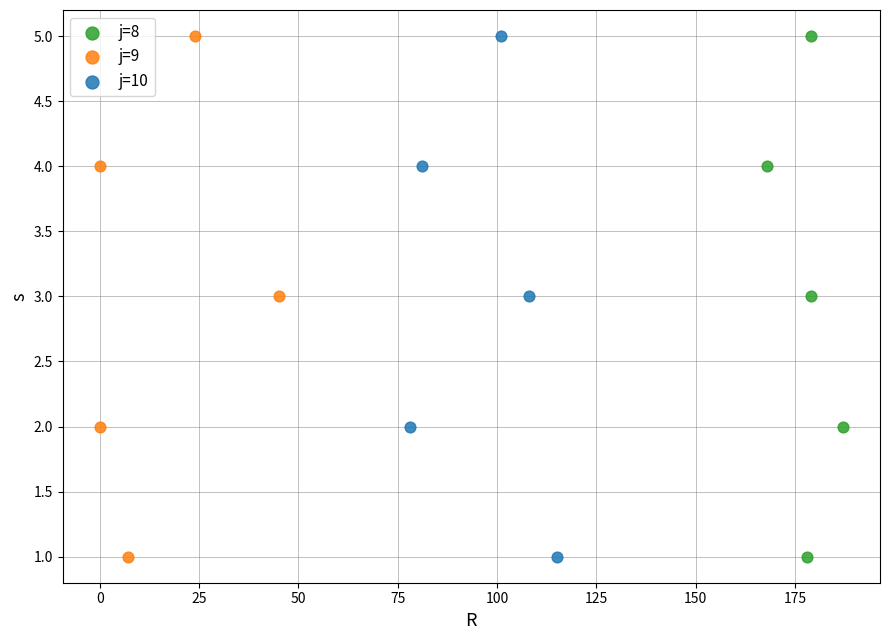

What are all the series names shown in the legend?

j=8, j=9, j=10